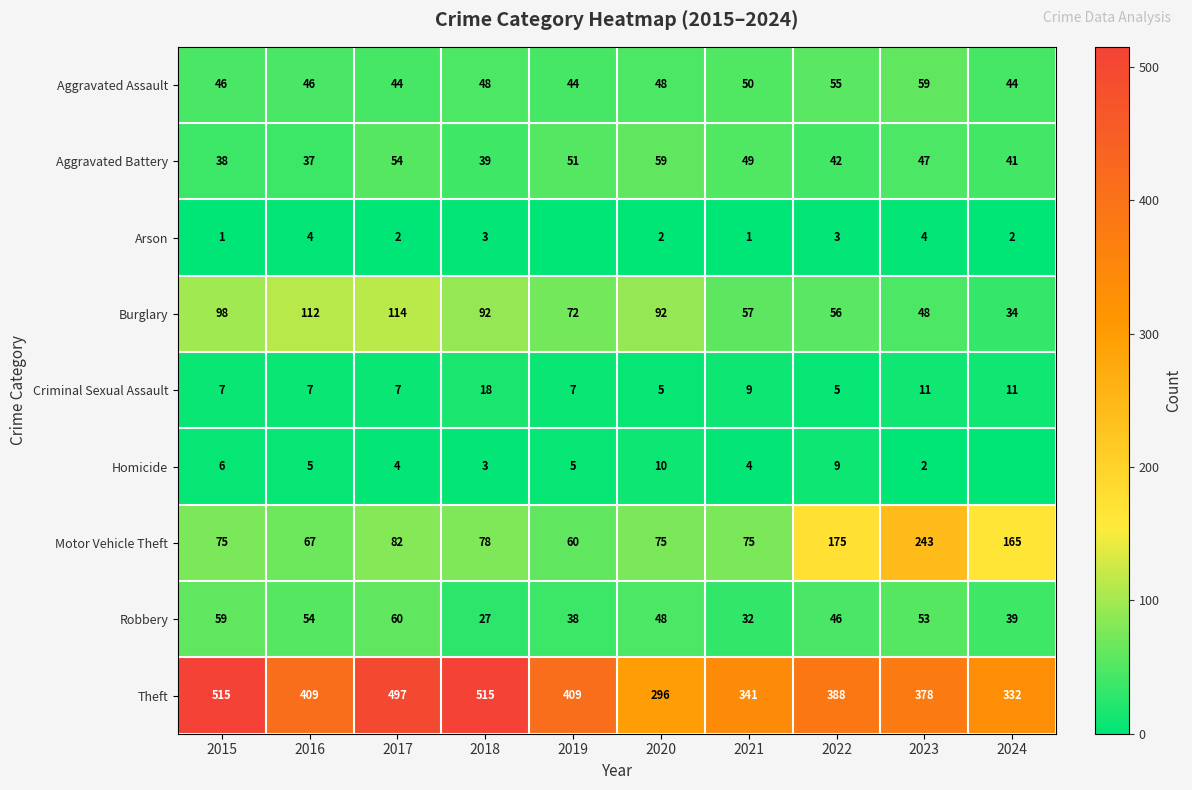

Is it true that Criminal Sexual Assault equals 6 at 2021?

False